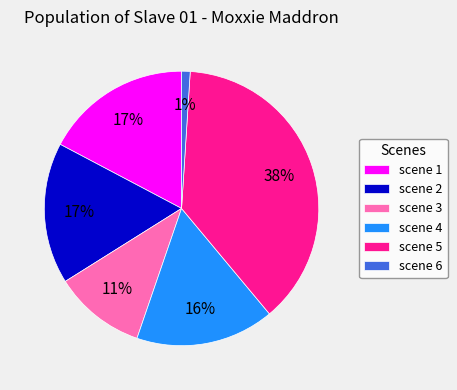

True or false: scene 2 accounts for 17% of the total.

True